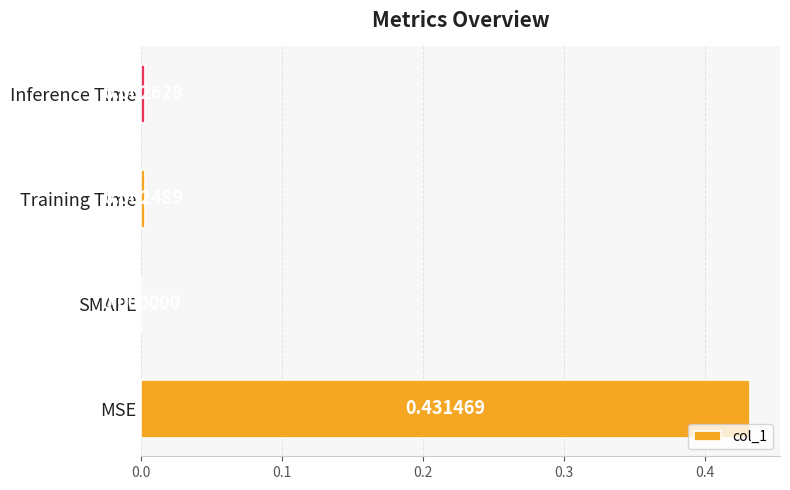

Where is the data nearest to the value 0?

SMAPE